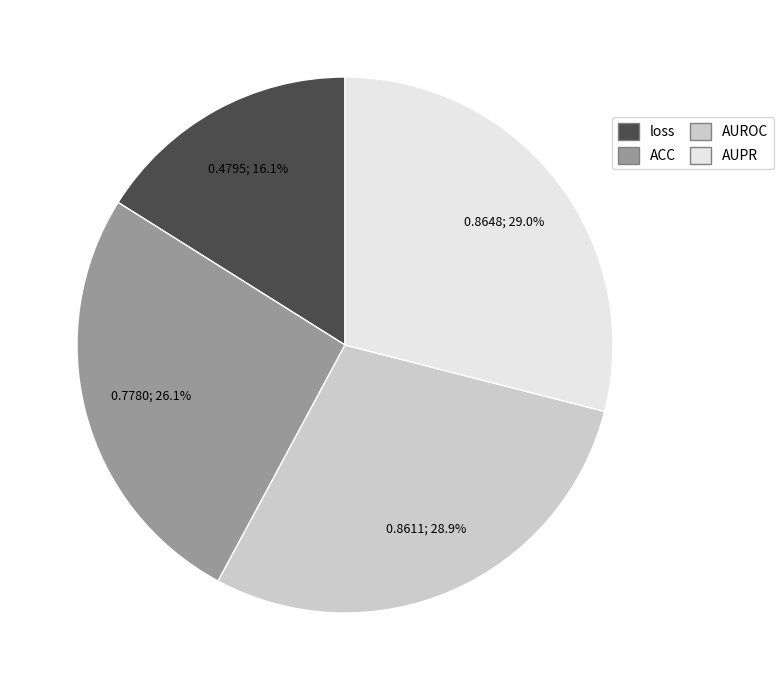

Does AUROC represent more than half of the total?

No